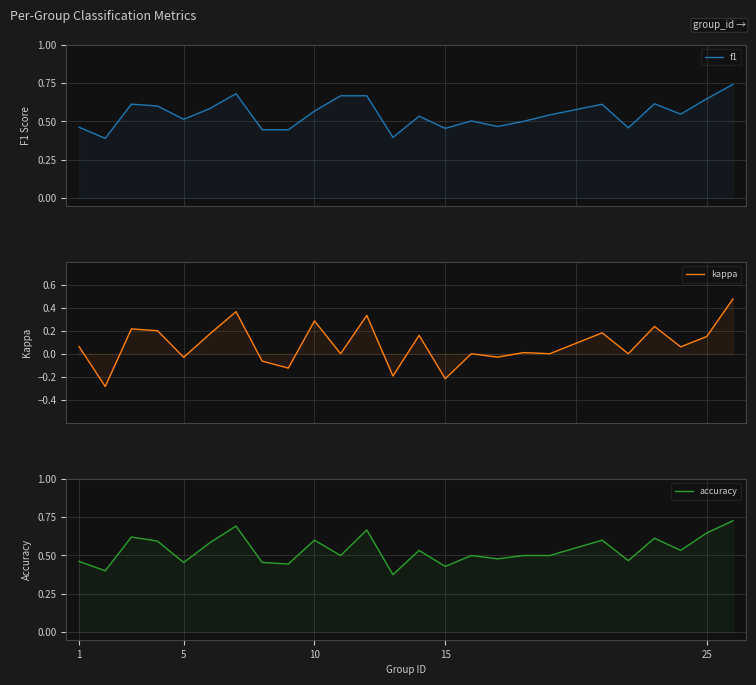

What is the greatest value displayed?

0.7